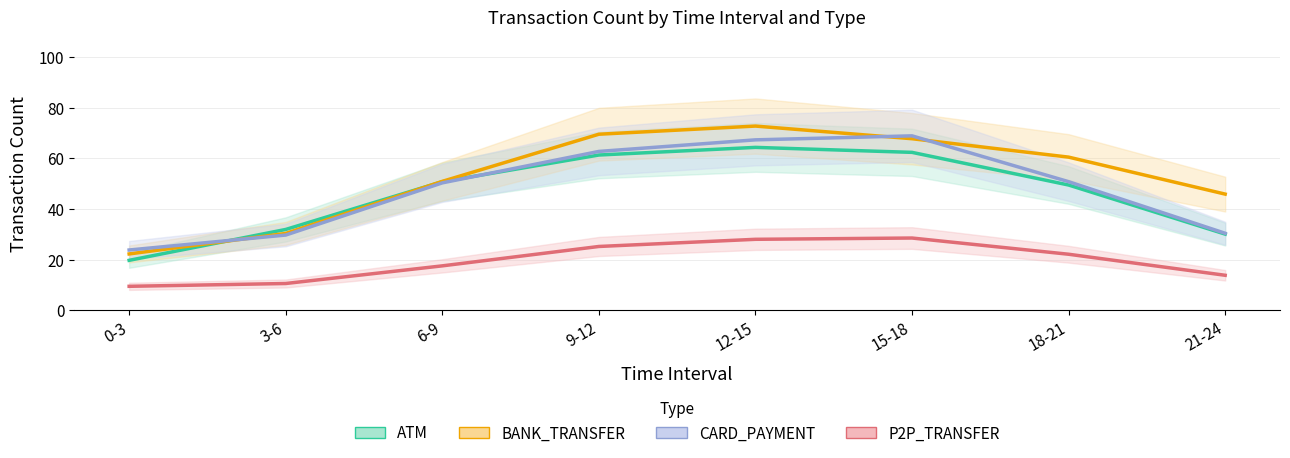

What position from the left is 0-3?

1